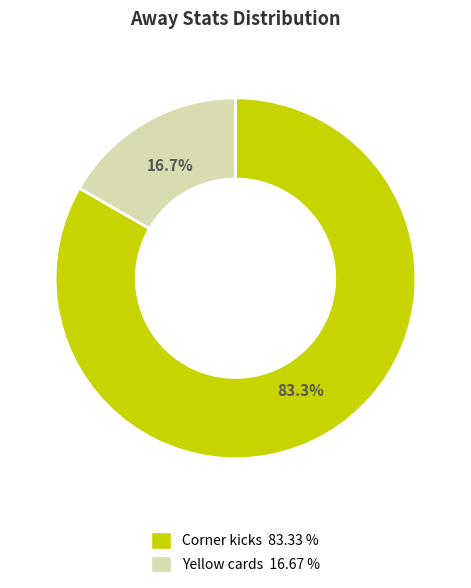

Approximately how many times larger is the value at Corner kicks compared to Yellow cards?

5.0